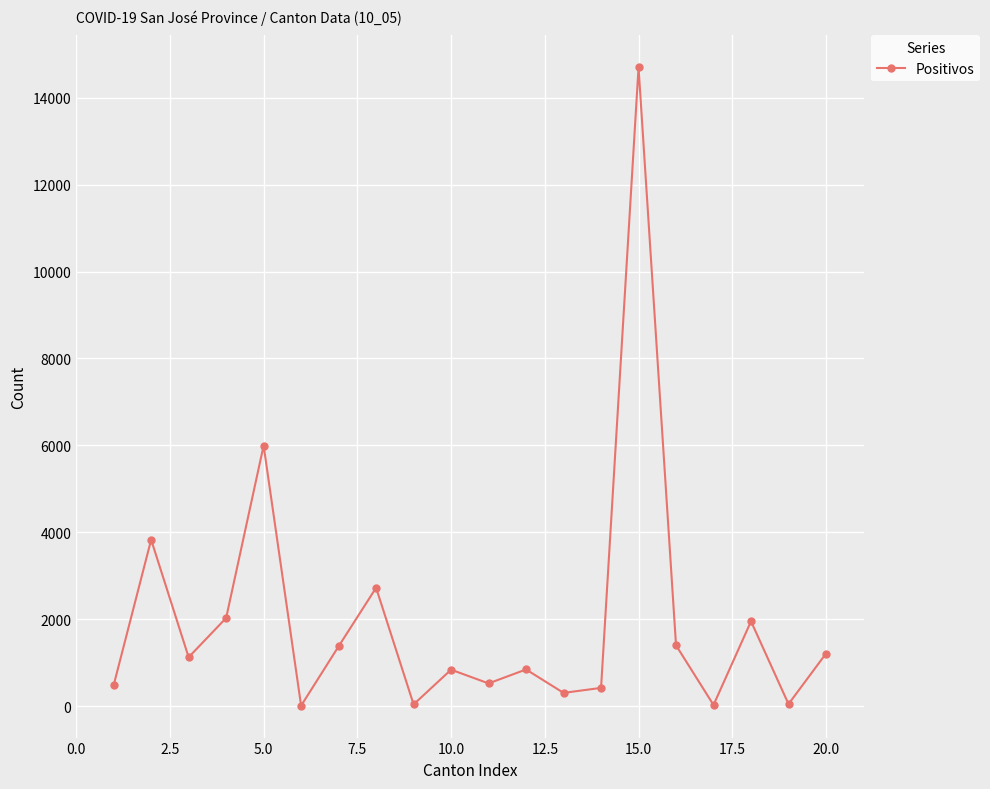

How many data points are less than 1126?

10